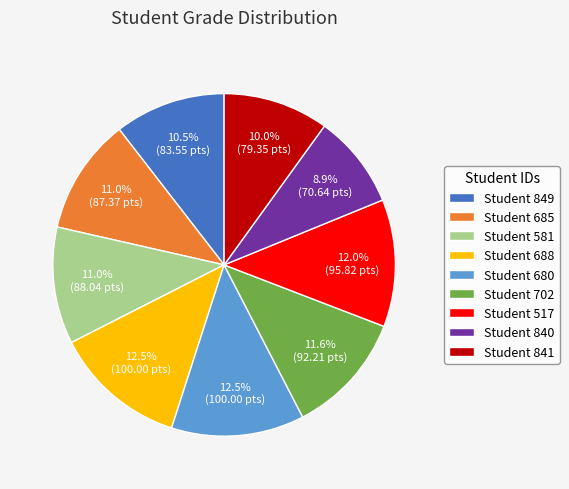

Which slice is the smallest?

Student 840